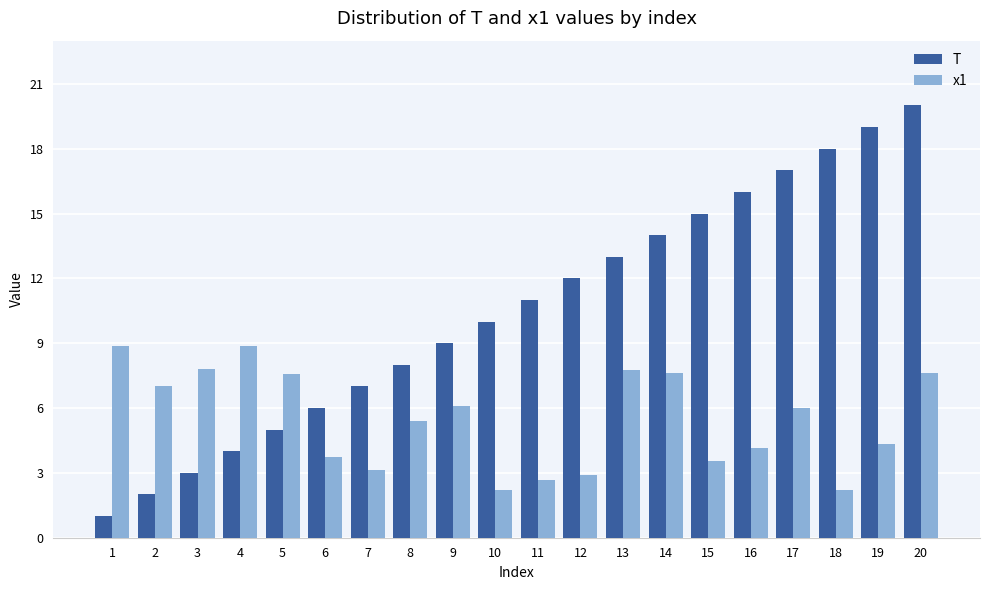

List the series in order of their overall mean, lowest first.

x1, T